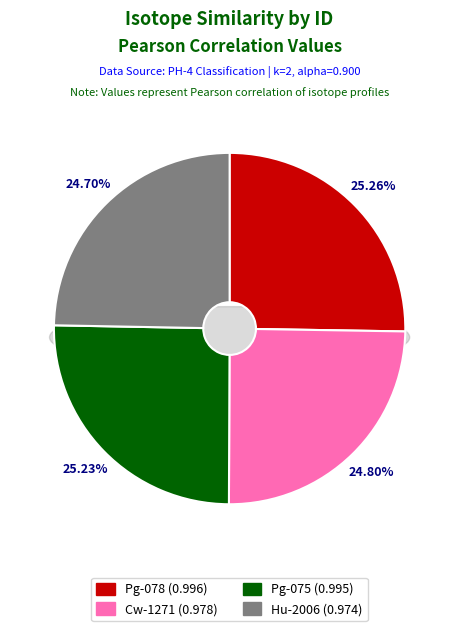

Is there a majority slice in this chart?

No